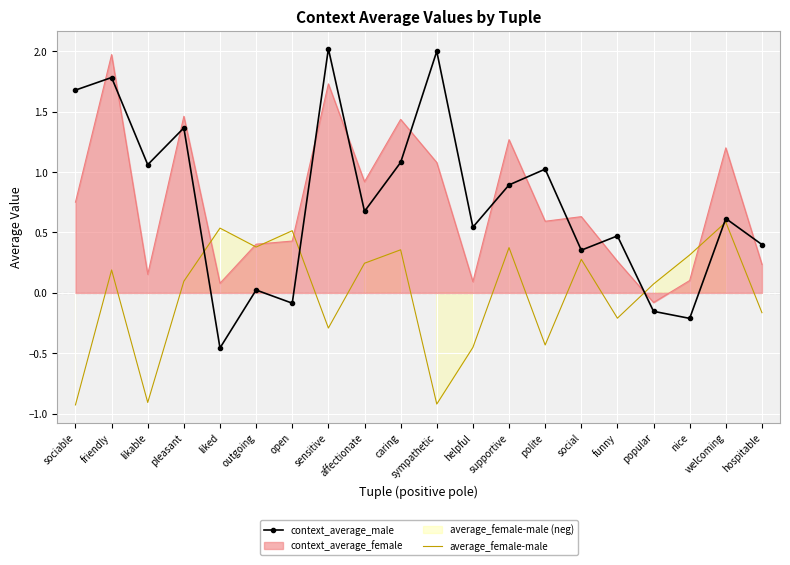

Reading left to right, transcribe all the data shown in this chart.

context_average_male: sociable=1.7	friendly=1.8	likable=1.1	pleasant=1.4	liked=-0.5	outgoing=0.0	open=-0.1	sensitive=2.0	affectionate=0.7	caring=1.1	sympathetic=2.0	helpful=0.5	supportive=0.9	polite=1.0	social=0.4	funny=0.5	popular=-0.2	nice=-0.2	welcoming=0.6	hospitable=0.4
average_female-male: sociable=-0.9	friendly=0.2	likable=-0.9	pleasant=0.1	liked=0.5	outgoing=0.4	open=0.5	sensitive=-0.3	affectionate=0.2	caring=0.4	sympathetic=-0.9	helpful=-0.5	supportive=0.4	polite=-0.4	social=0.3	funny=-0.2	popular=0.1	nice=0.3	welcoming=0.6	hospitable=-0.2